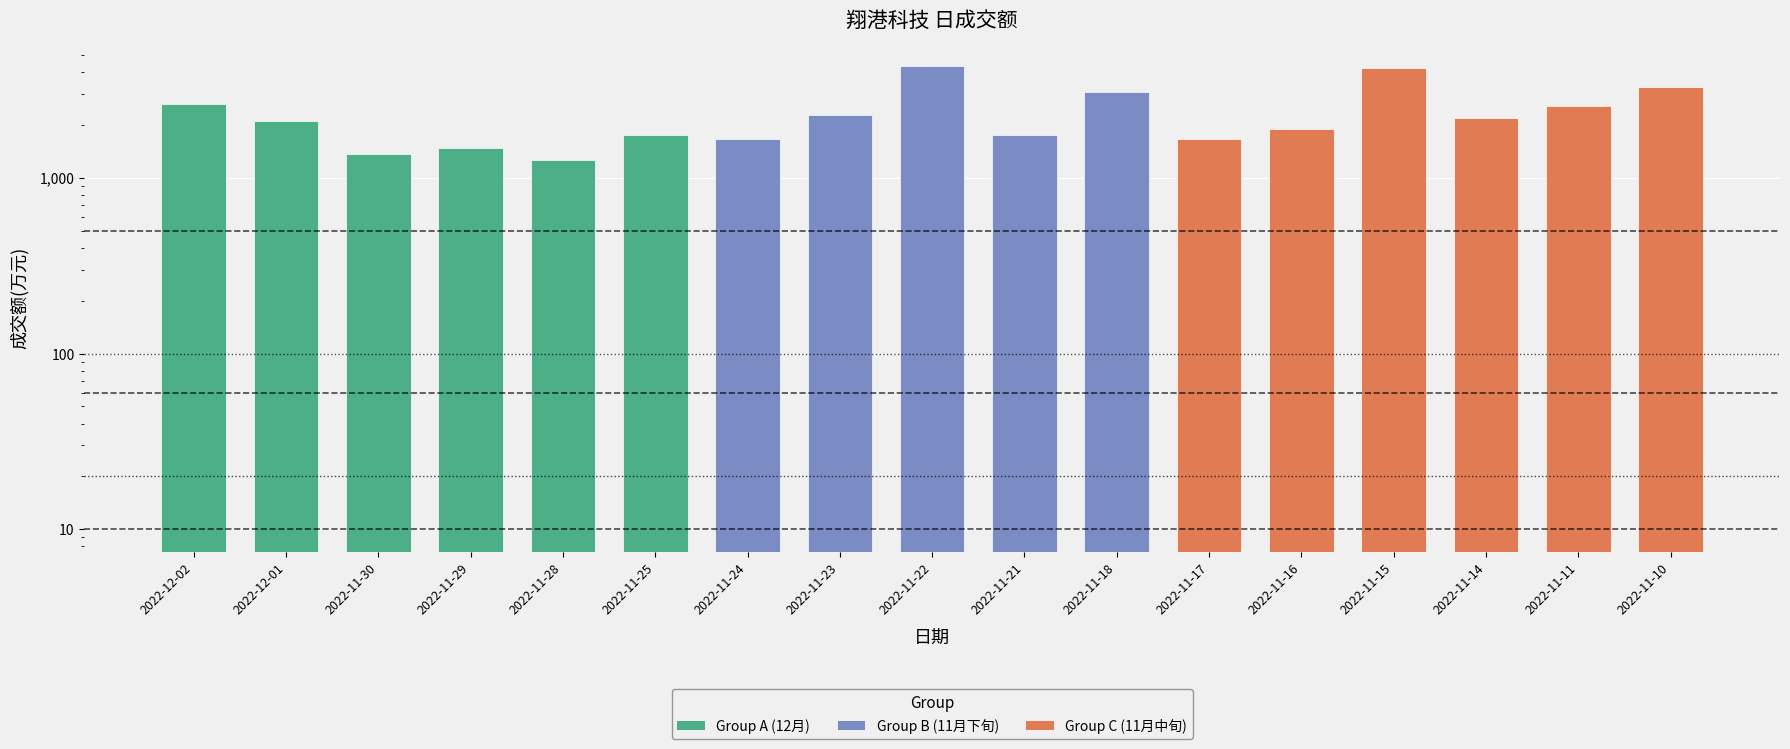

What is the greatest value displayed?

4309